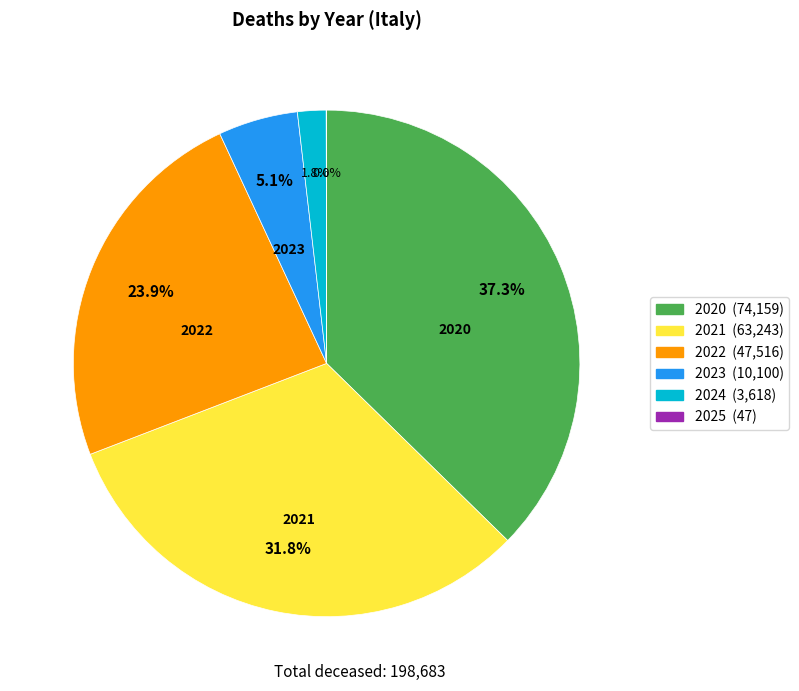

Which category has the biggest portion of the pie?

2020